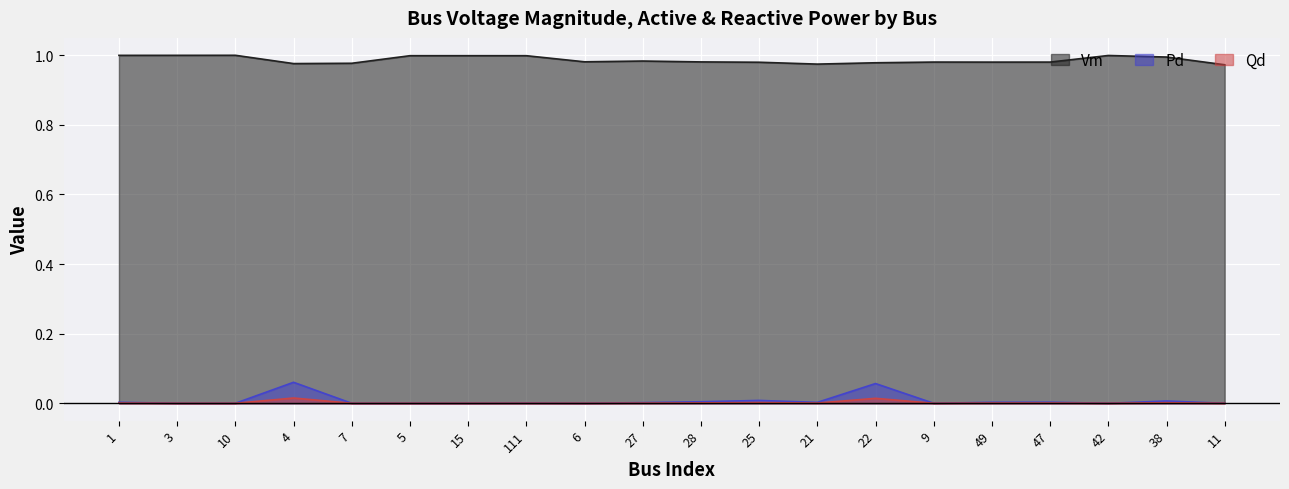

The value of Qd at 42 is 0.0. True or false?

True